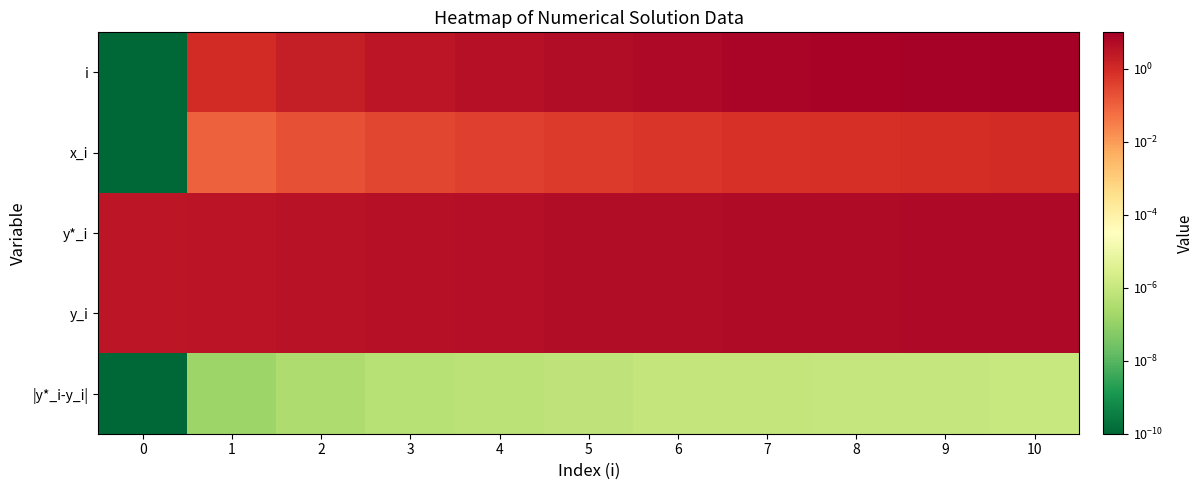

Reading left to right, transcribe all the data shown in this chart.

i: 0=0.0	1=1.0	2=2.0	3=3.0	4=4.0	5=5.0	6=6.0	7=7.0	8=8.0	9=9.0	10=10.0
x_i: 0=0.0	1=0.1	2=0.2	3=0.3	4=0.4	5=0.5	6=0.6	7=0.7	8=0.8	9=0.9	10=1.0
y*_i: 0=3.0	1=3.3	2=3.6	3=3.9	4=4.3	5=4.6	6=4.9	7=5.2	8=5.5	9=5.8	10=6.0
y_i: 0=3.0	1=3.3	2=3.6	3=3.9	4=4.3	5=4.6	6=4.9	7=5.2	8=5.5	9=5.8	10=6.0
|y*_i-y_i|: 0=0.0	1=0.0	2=0.0	3=0.0	4=0.0	5=0.0	6=0.0	7=0.0	8=0.0	9=0.0	10=0.0